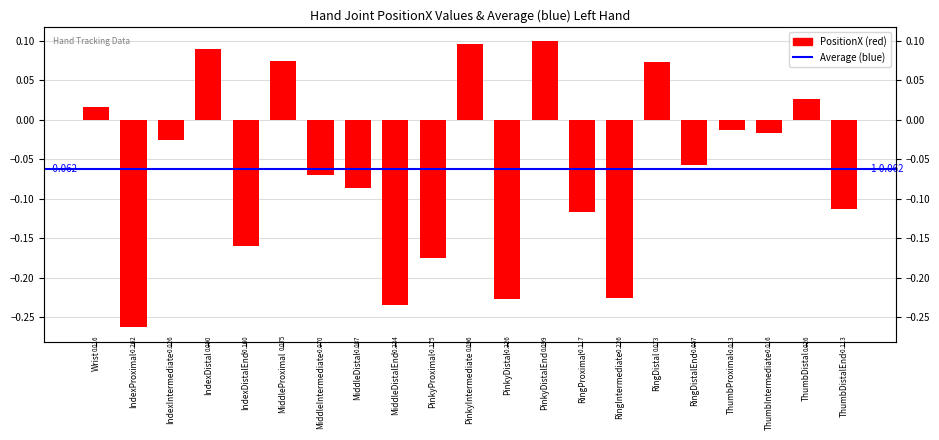

How many values are above zero?

7